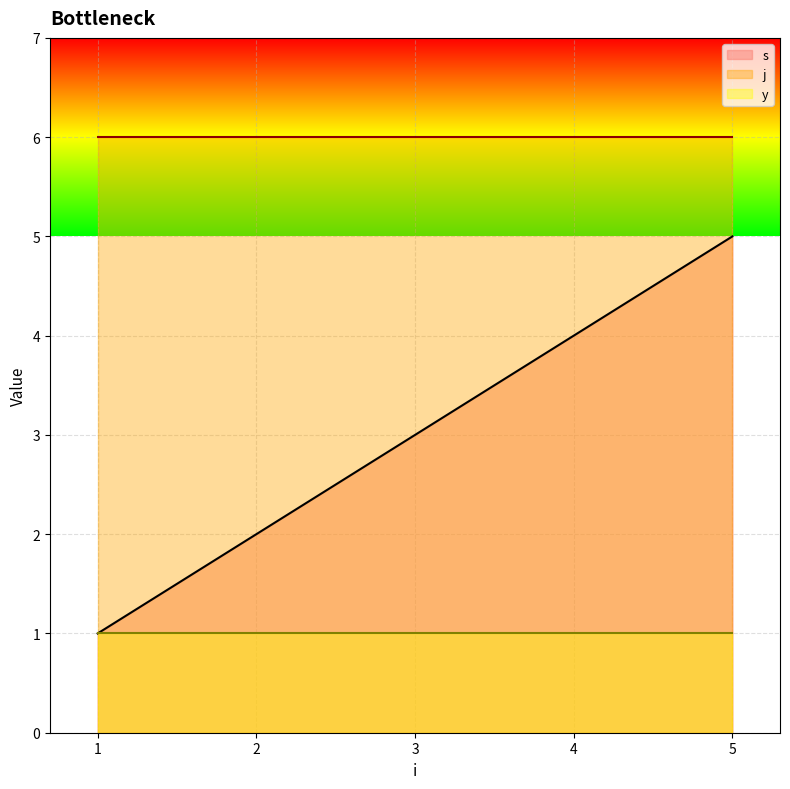

How many lines are shown in the chart?

3